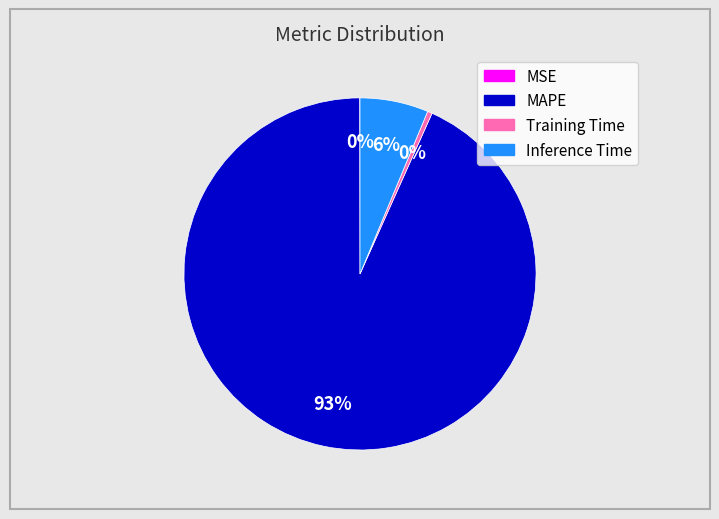

What percentage is the Inference Time slice, to the nearest percent?

6%